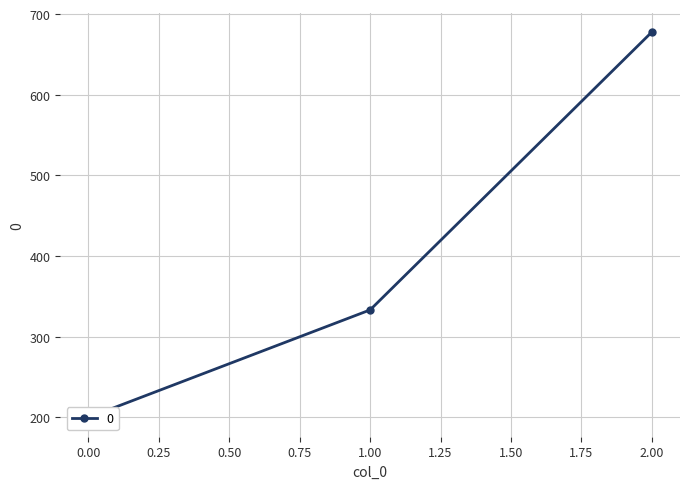

Reading left to right, what are all the values shown in this chart?

0=200.0	1=333.3	2=677.8